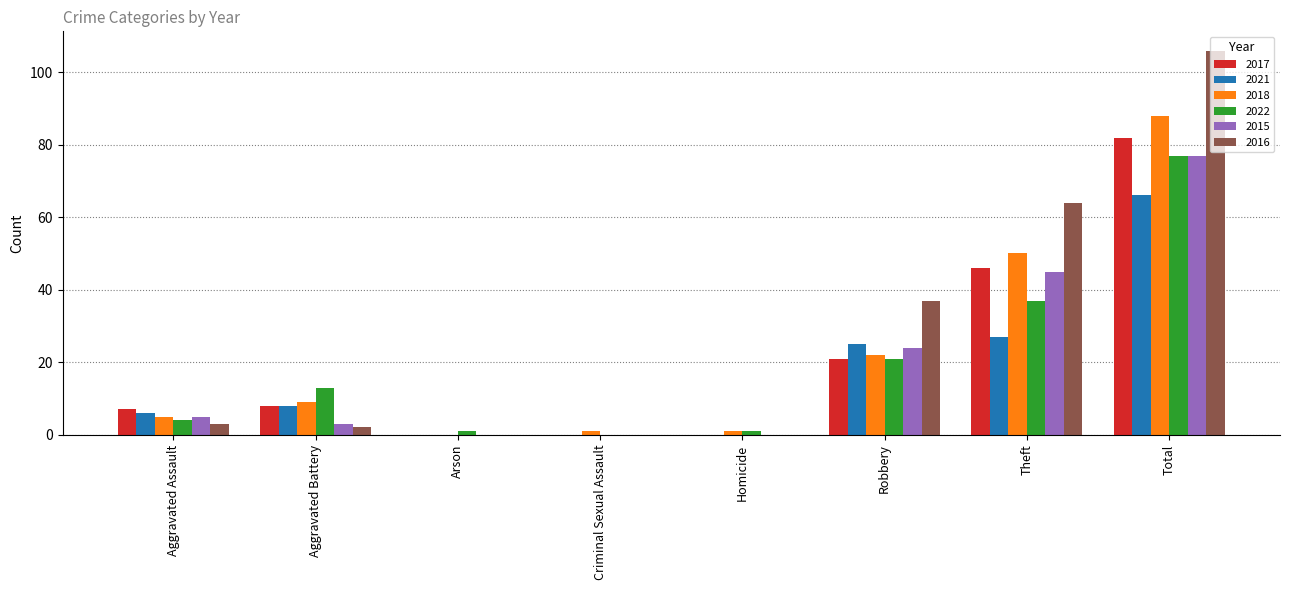

The value of 2017 at Aggravated Battery is 8. True or false?

True